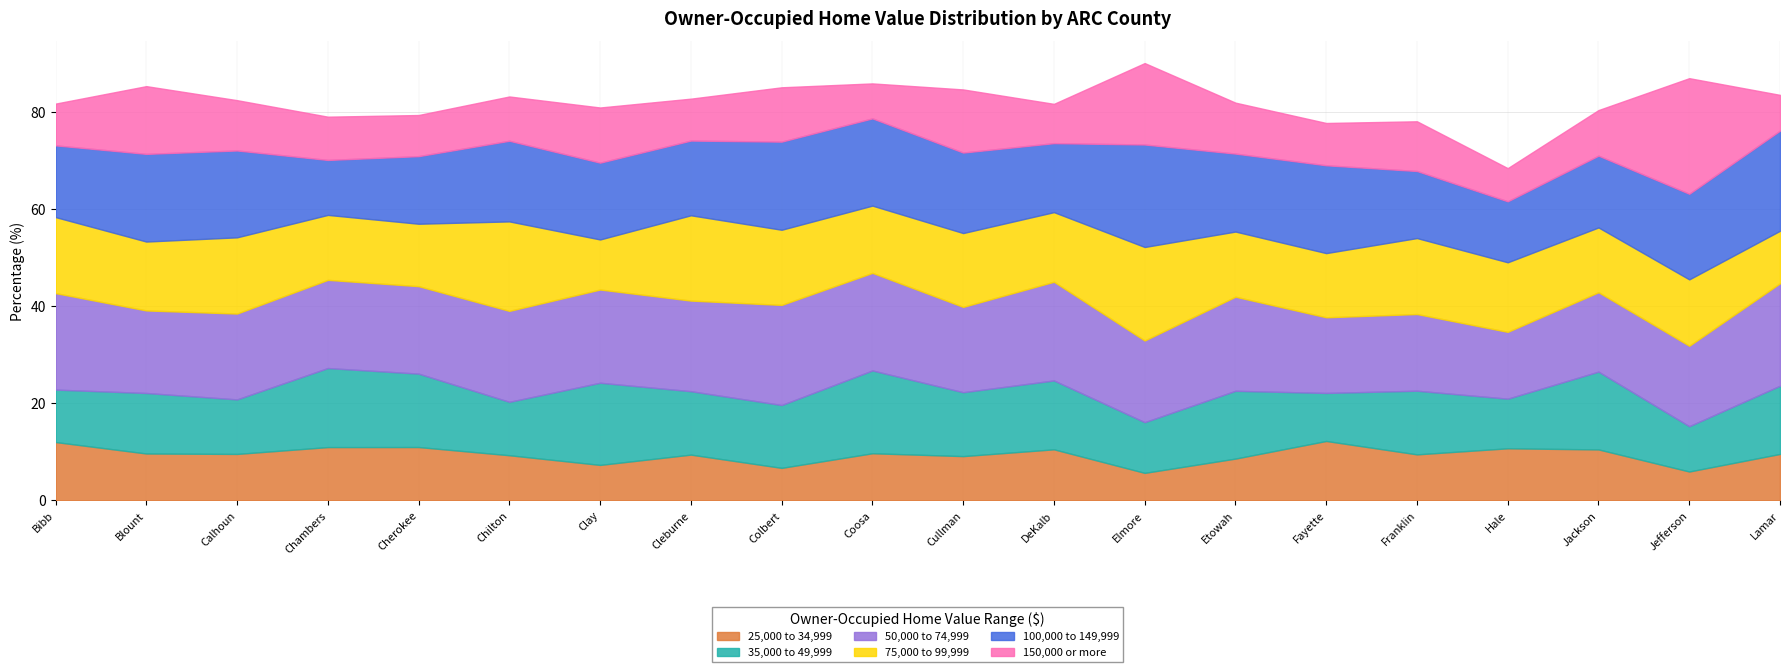

What are all the series names shown in the legend?

25,000 to 34,999, 35,000 to 49,999, 50,000 to 74,999, 75,000 to 99,999, 100,000 to 149,999, 150,000 or more